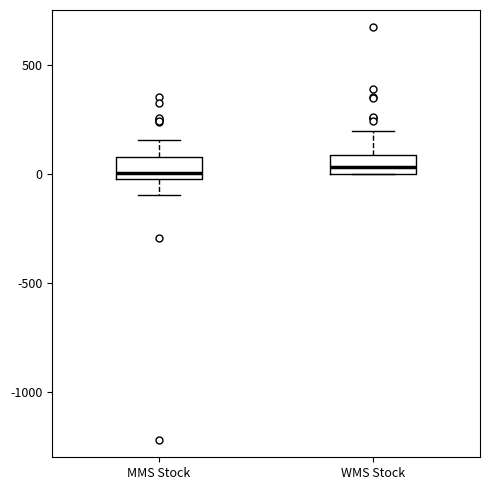

Reading left to right, read every box against the y-axis: the position of its median line, the range the box covers, and the ends of its whiskers. The values are not printed on the chart, so give them approximately, as read against the axis.

MMS Stock: median 0, box -50 to 100, whiskers -100 to 150
WMS Stock: median 50, box 0 to 100, whiskers 0 to 200